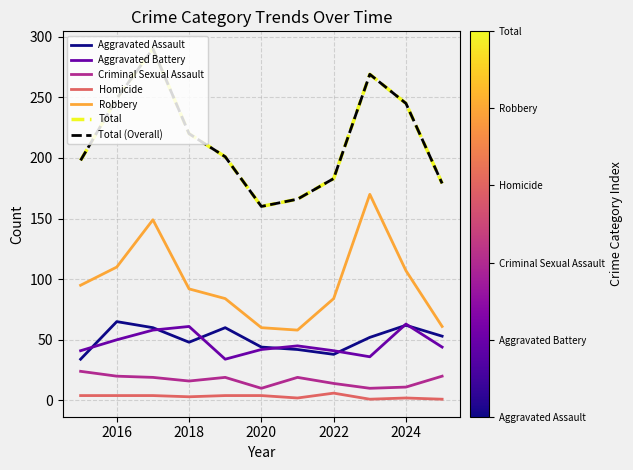

Does the chart display data point markers on the line(s)?

No